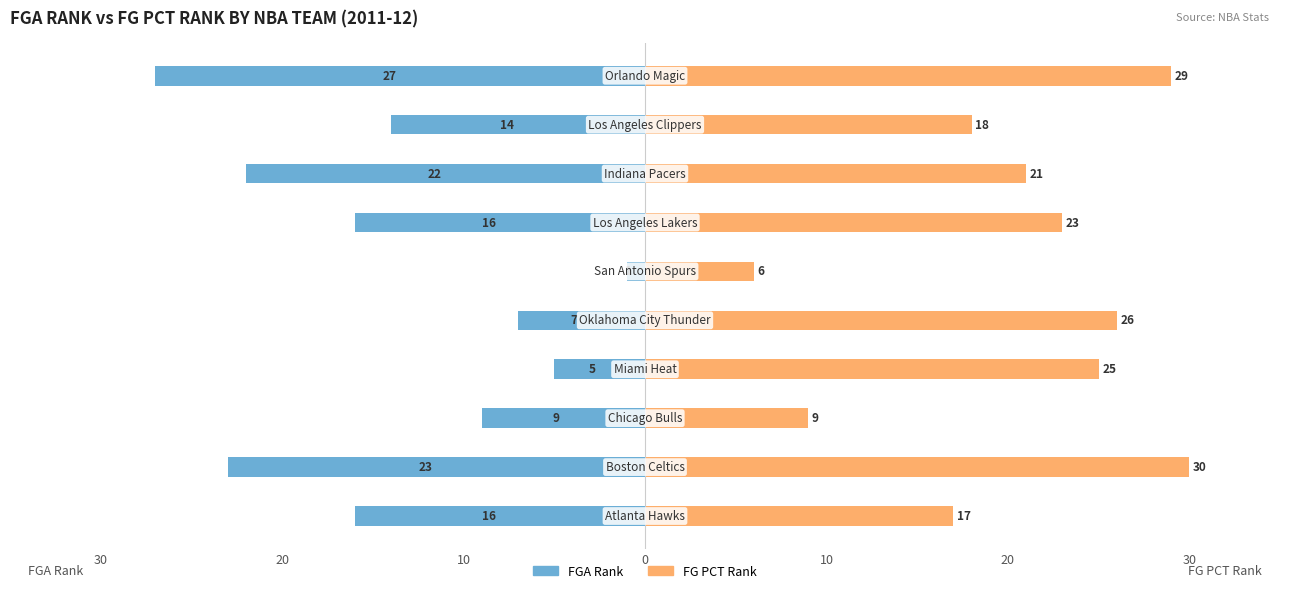

How many data points in FGA_RANK are less than -14?

5